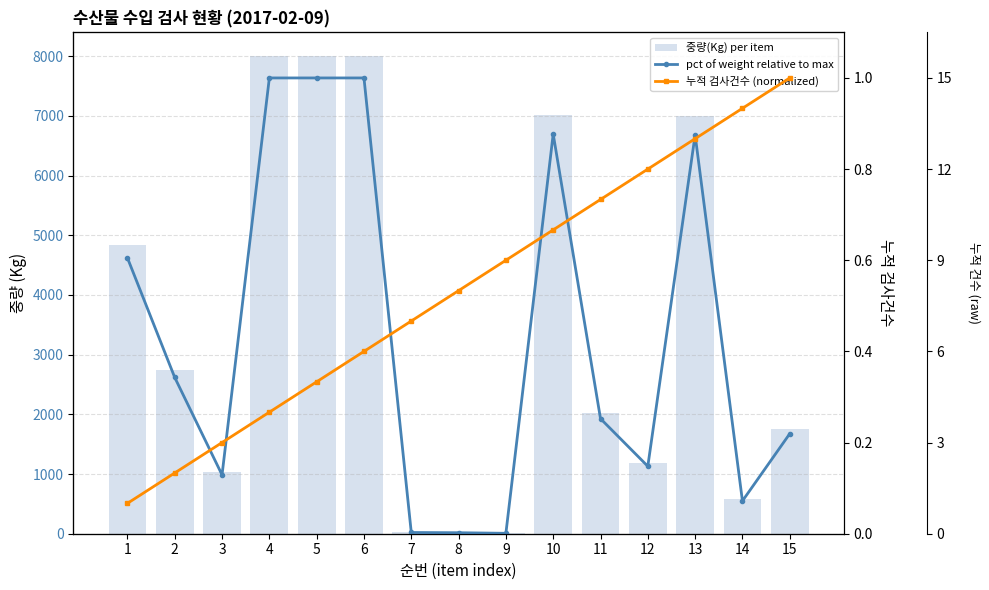

What is the sum of all 누적 검사건수 (normalized) values?

8.0